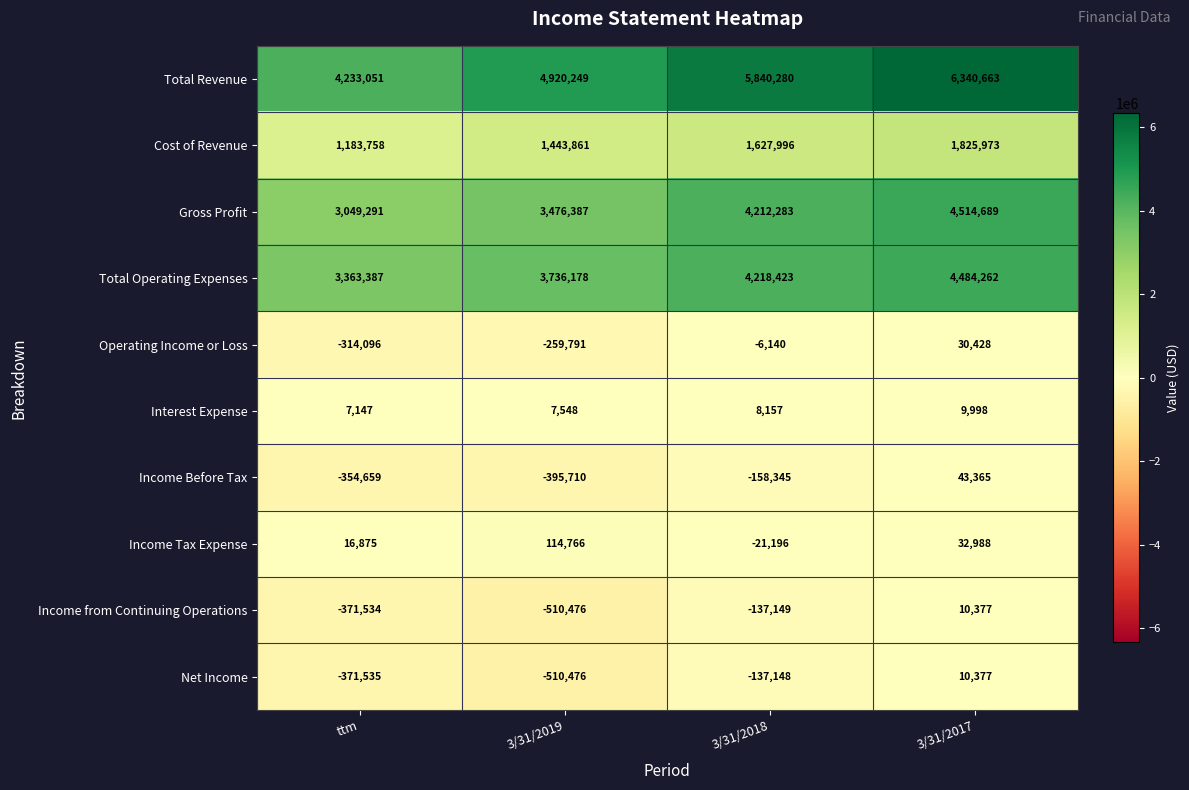

What is the difference between the second highest and second lowest values in the Interest Expense series?

609